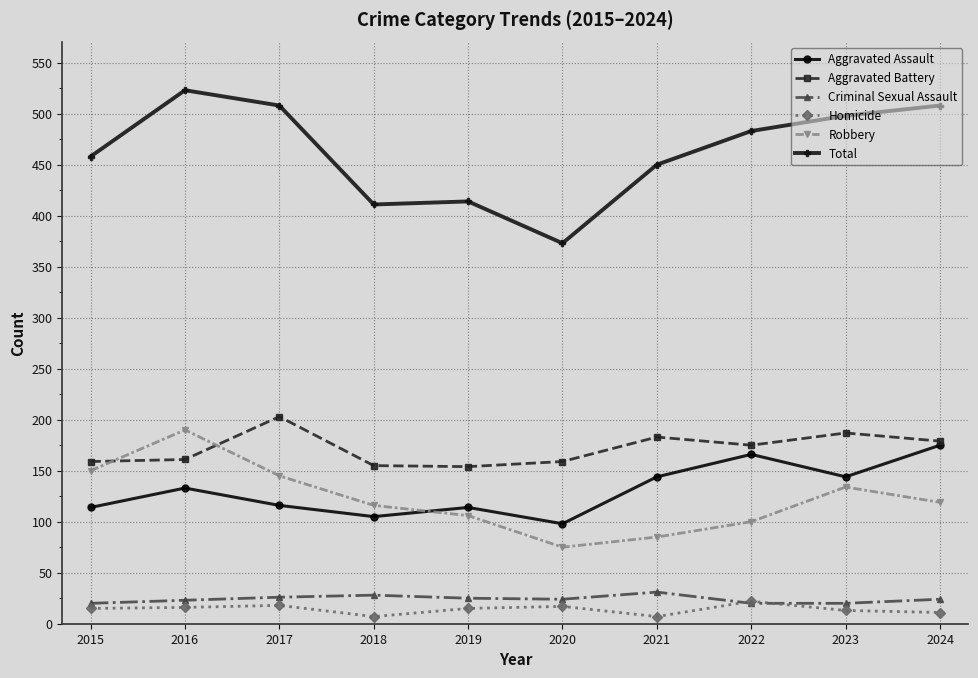

What is the maximum value shown in the chart?

523